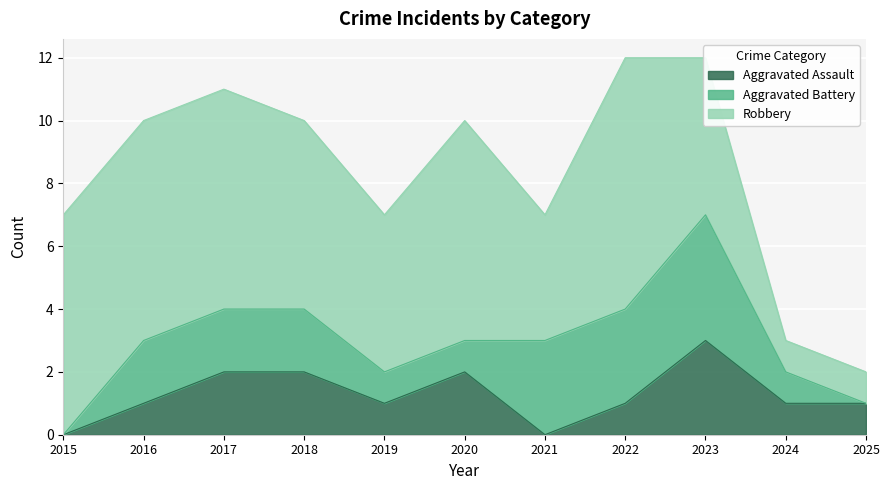

True or false: Robbery and Aggravated Assault cross at least once.

False